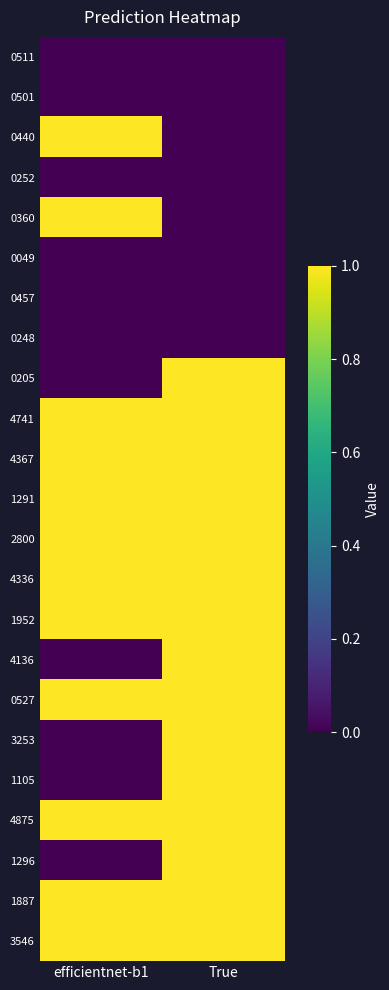

How many categories are shown in the chart?

2